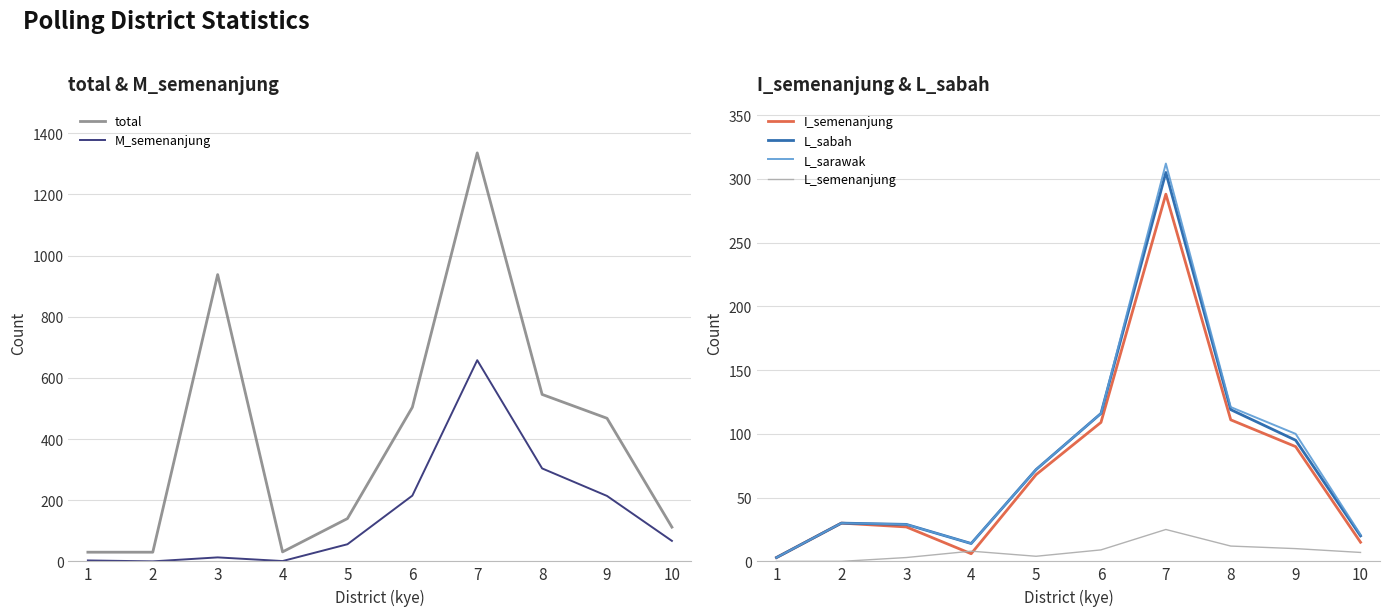

Which series has the largest total across all categories?

total